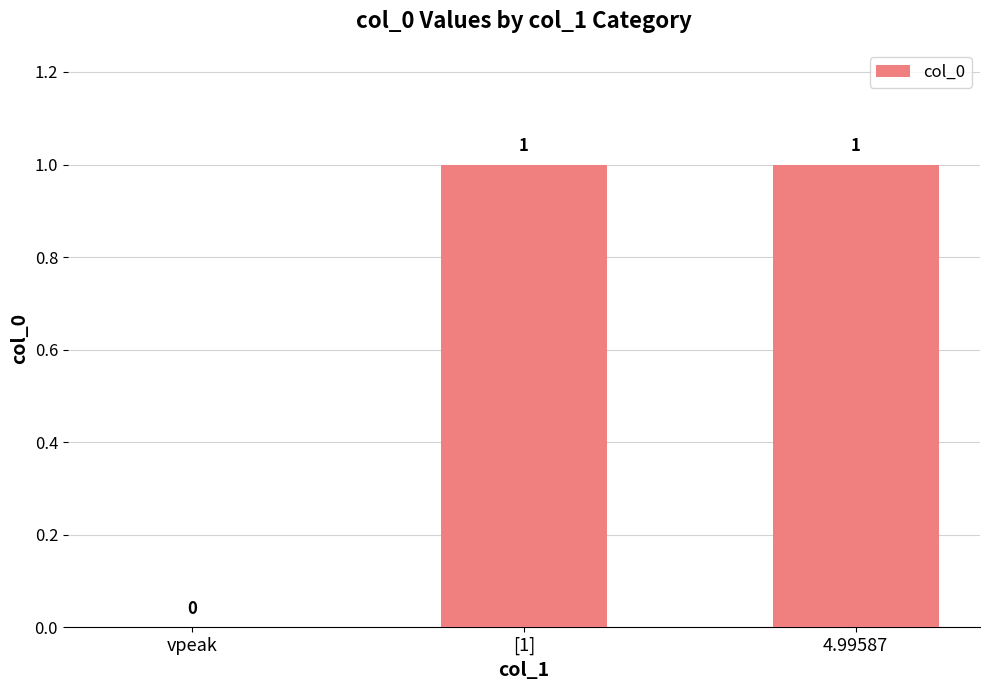

How many positive values are there?

2